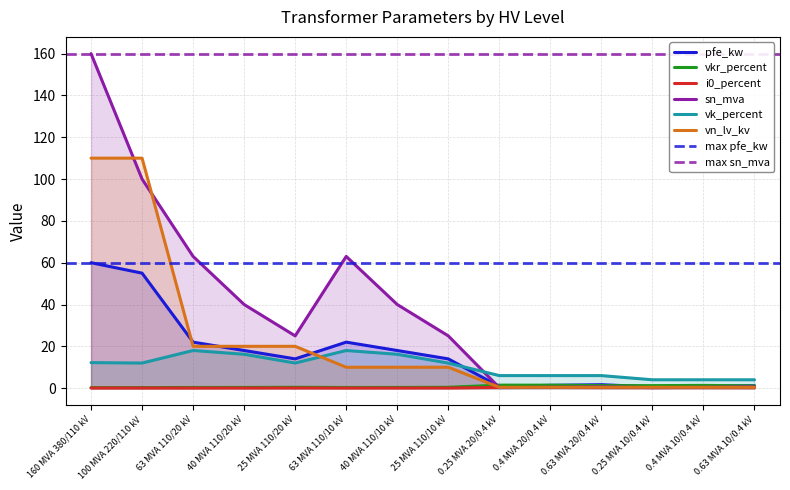

How many lines are shown in the chart?

6